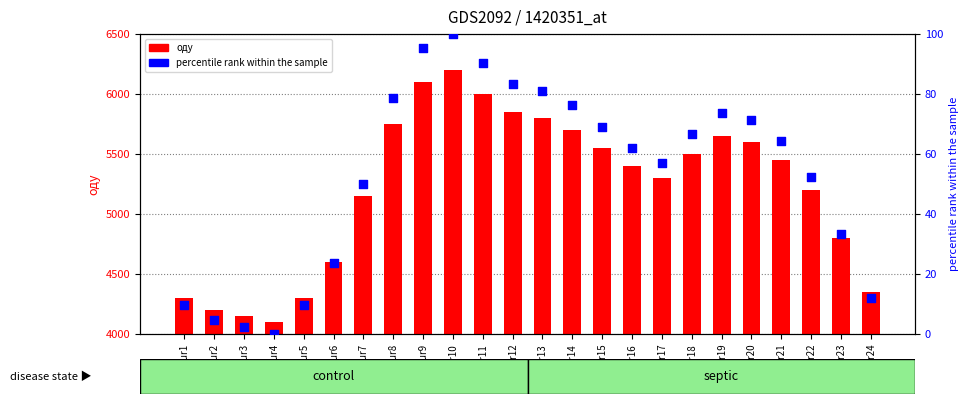

Which series reaches the minimum Y coordinate?

percentile rank within the sample